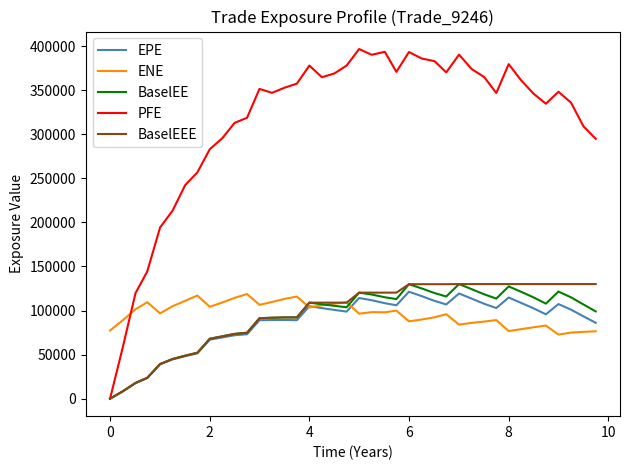

Which series has the widest spread of values?

PFE